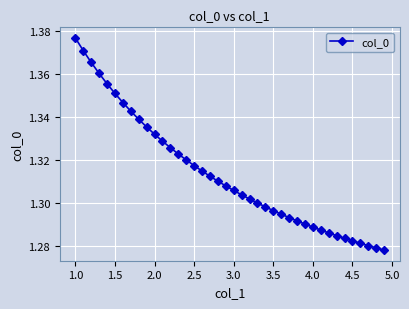

What is the sum of all values?

52.5